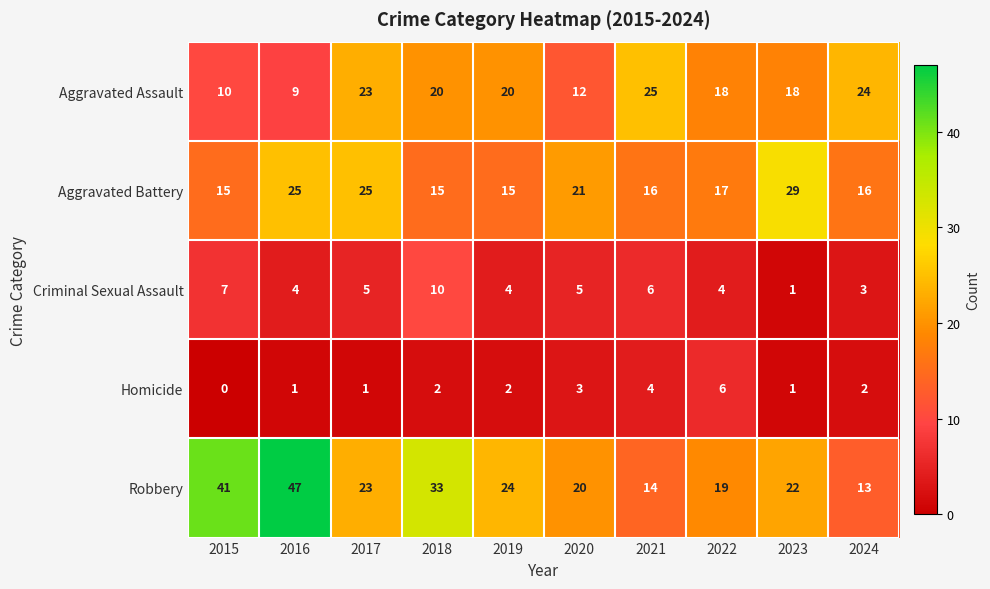

How many series are shown in this chart?

5